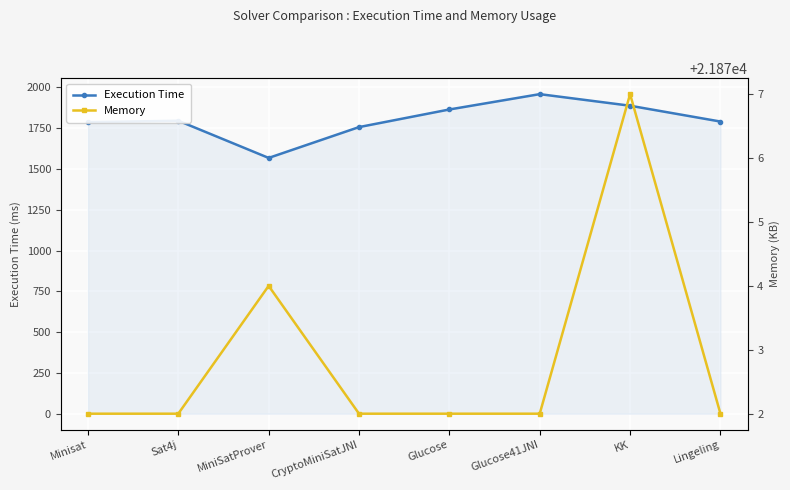

What is the sum of the Memory values at Glucose and KK?

43749